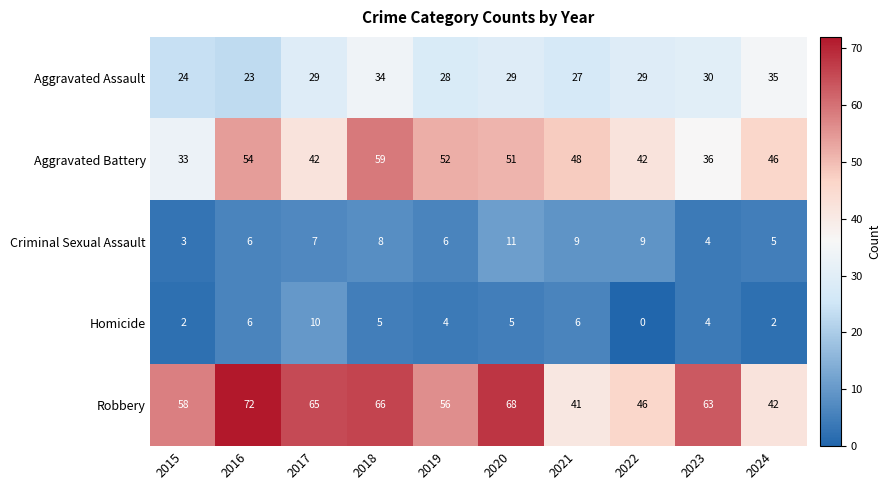

At which label does Robbery first exceed 63?

2016